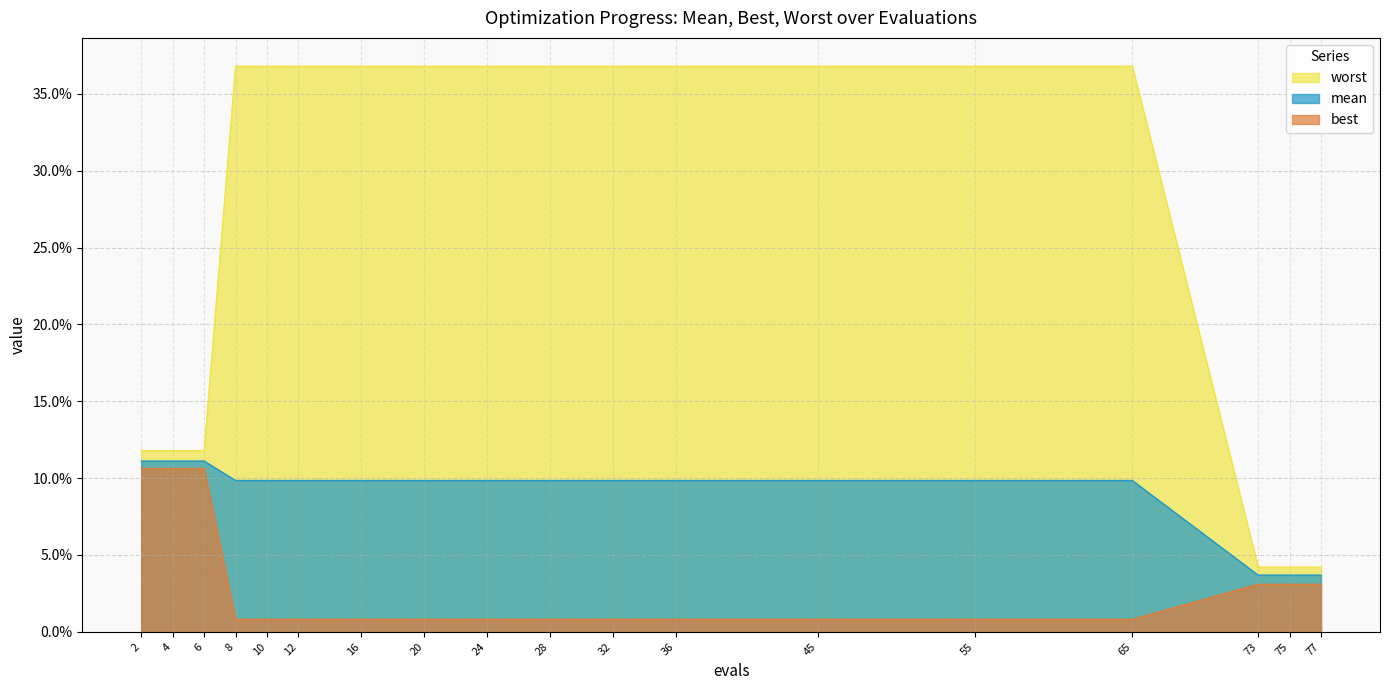

Which series has the largest total across all categories?

worst